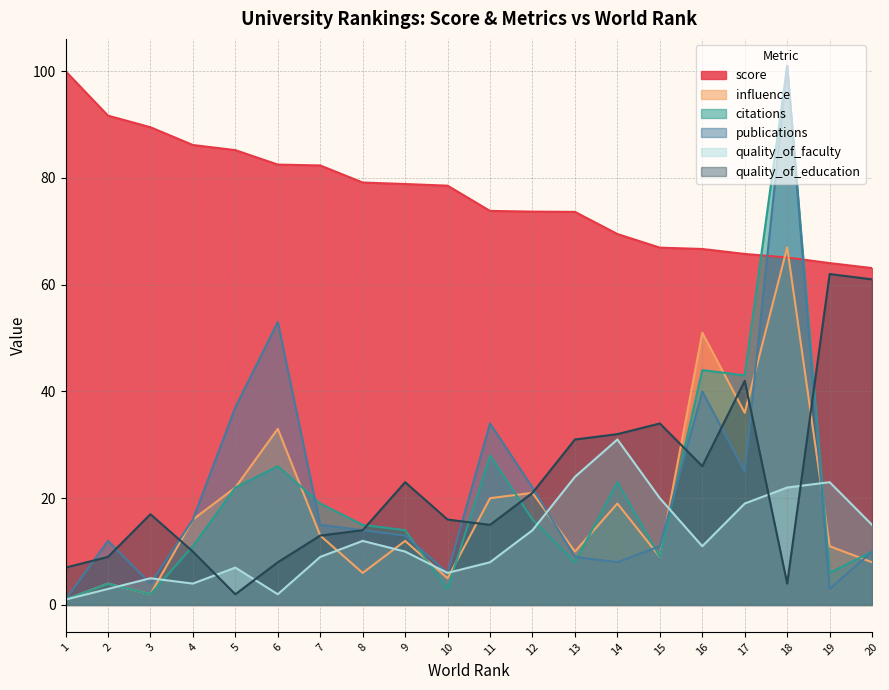

What is the total value across all series at 11?

178.8